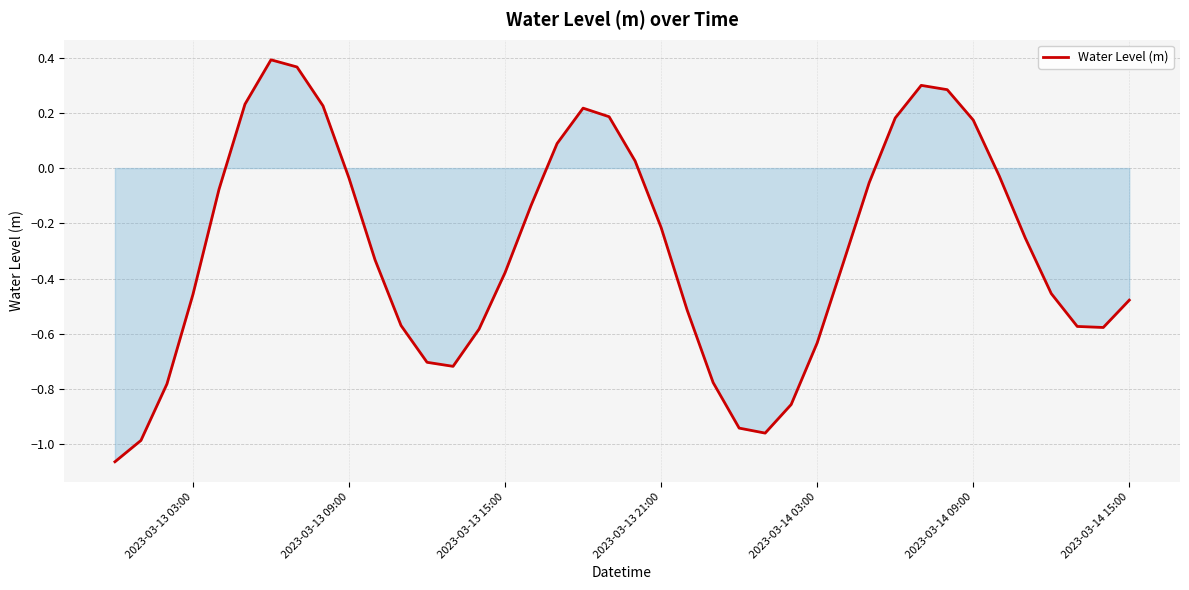

Reading left to right, what are all the values shown in this chart?

-1.1	-1.0	-0.8	-0.5	-0.1	0.2	0.4	0.4	0.2	-0.0	-0.3	-0.6	-0.7	-0.7	-0.6	-0.4	-0.1	0.1	0.2	0.2	0.0	-0.2	-0.5	-0.8	-0.9	-1.0	-0.9	-0.6	-0.3	-0.1	0.2	0.3	0.3	0.2	-0.0	-0.3	-0.5	-0.6	-0.6	-0.5